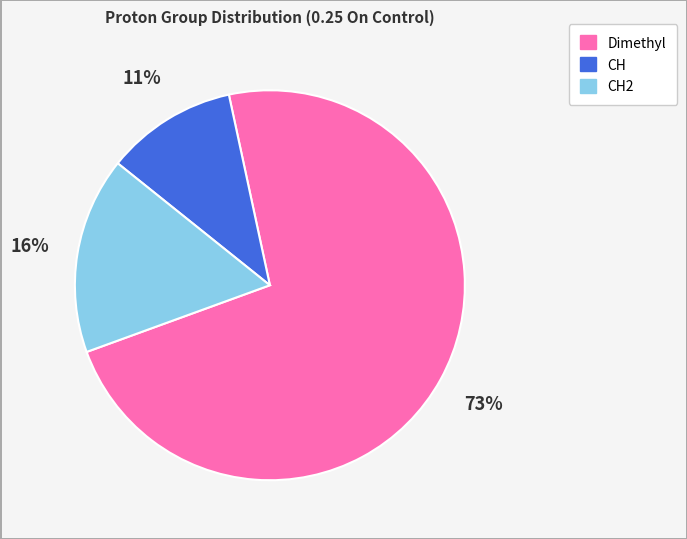

Which slice is the largest?

Dimethyl